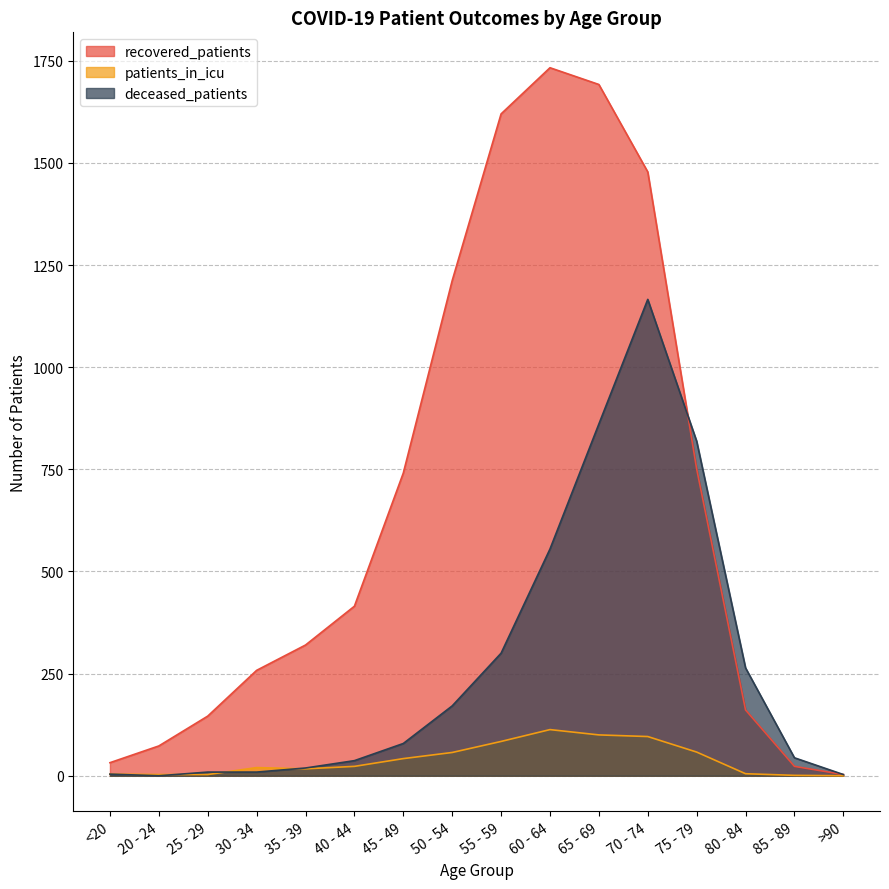

Which series has the largest total across all categories?

recovered_patients